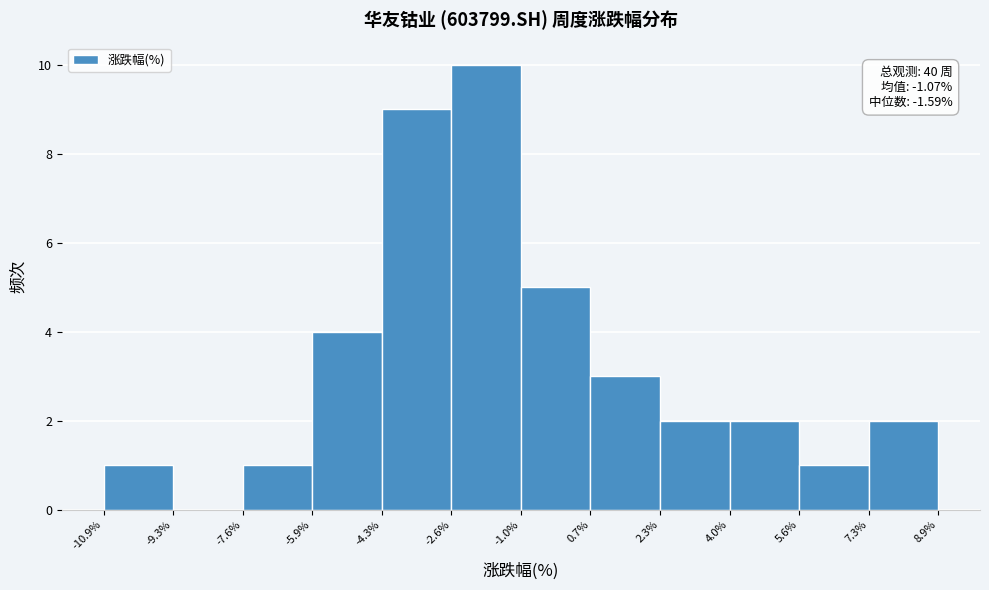

Which range on the x-axis has the tallest bar?

-2.6% to -1.0%